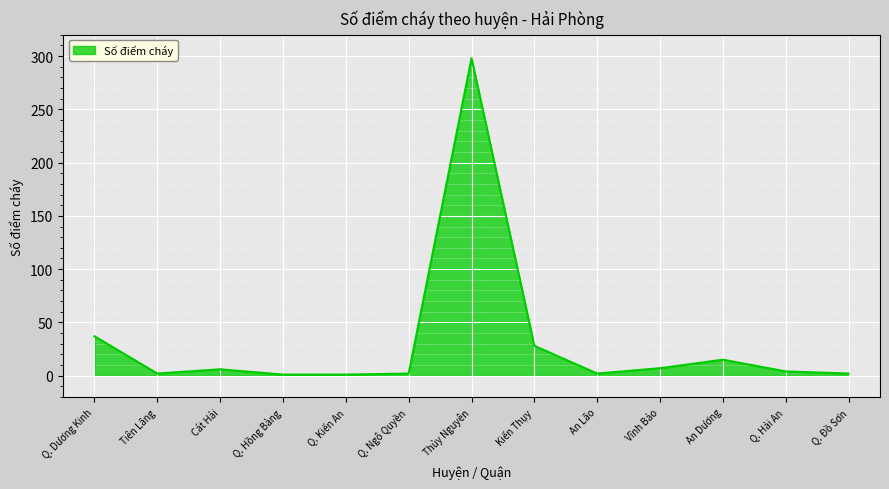

What value does the data have at Q. Hồng Bàng?

1